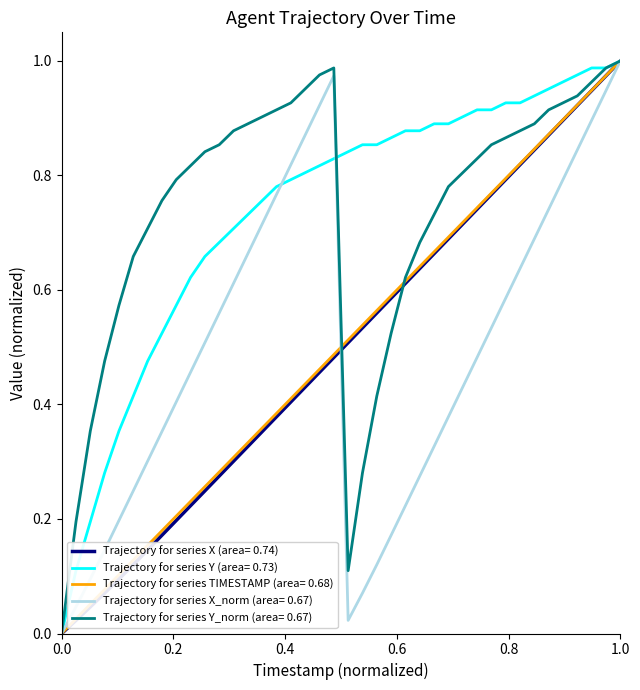

Rank the series by their maximum value, from lowest to highest.

X (area= 0.74), Y (area= 0.73), TIMESTAMP (area= 0.68), X_norm (area= 0.67), Y_norm (area= 0.67)